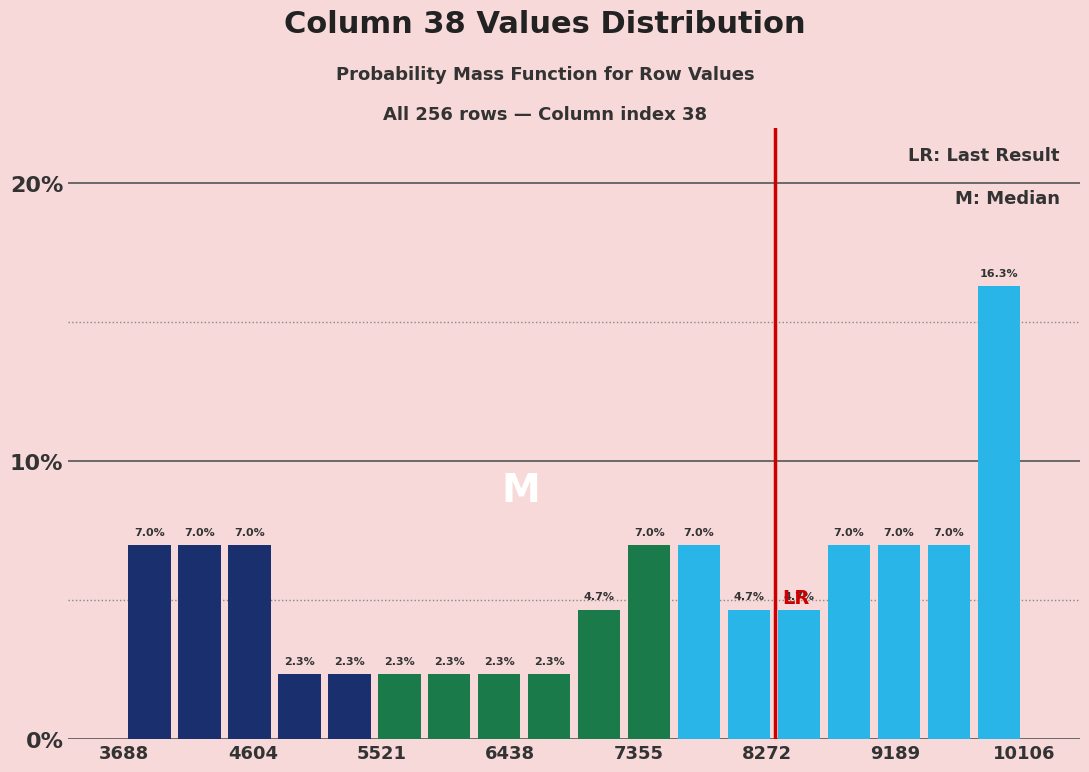

Read against the x-axis, roughly where is the centre of the tallest bar?

9900